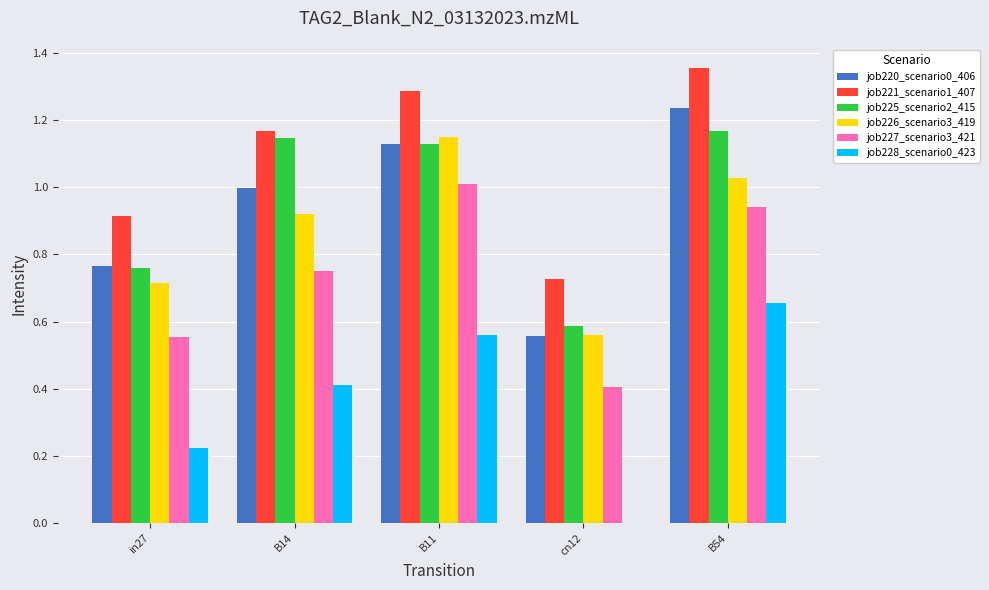

At which category is the sum across all series the highest?

B54